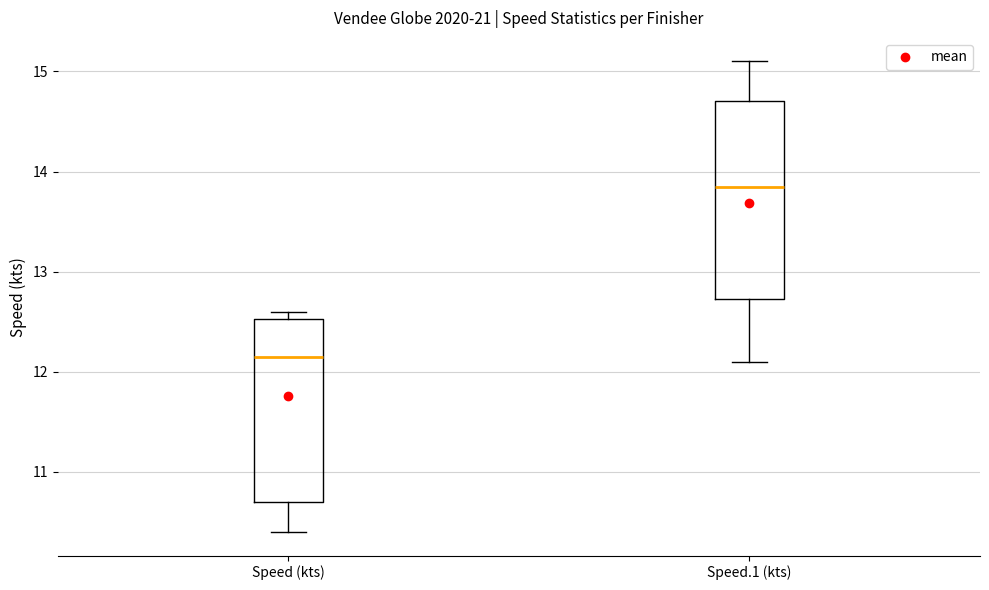

Reading left to right, transcribe this box plot: for each box, give where its median line is, the range the box spans, and where its two whiskers end, as read against the y-axis. The values are not printed on the chart, so give them approximately, as read against the axis.

Speed (kts): median 12.2, box 10.7 to 12.5, whiskers 10.4 to 12.6
Speed.1 (kts): median 13.9, box 12.7 to 14.7, whiskers 12.1 to 15.1